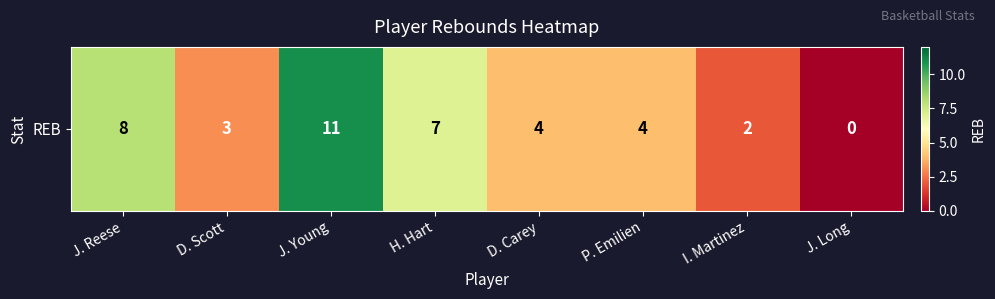

List the labels in order of value, largest first.

J. Young, J. Reese, H. Hart, D. Carey, P. Emilien, D. Scott, I. Martinez, J. Long